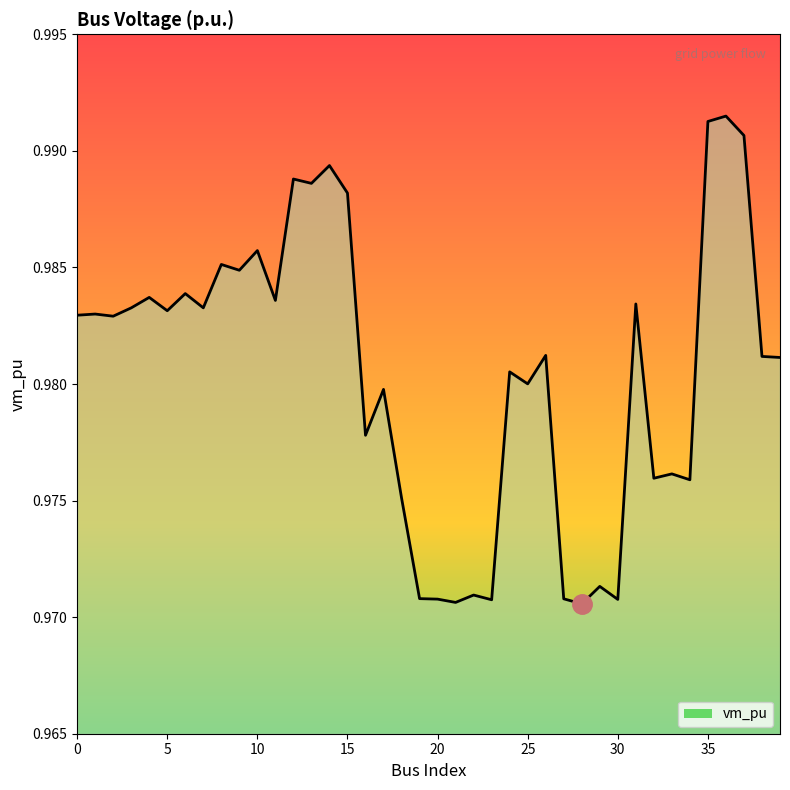

Does the chart have visible grid lines?

No